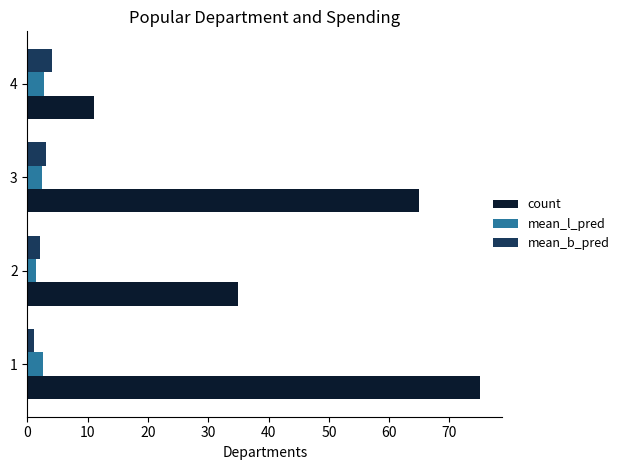

What is the maximum value for count?

75.0